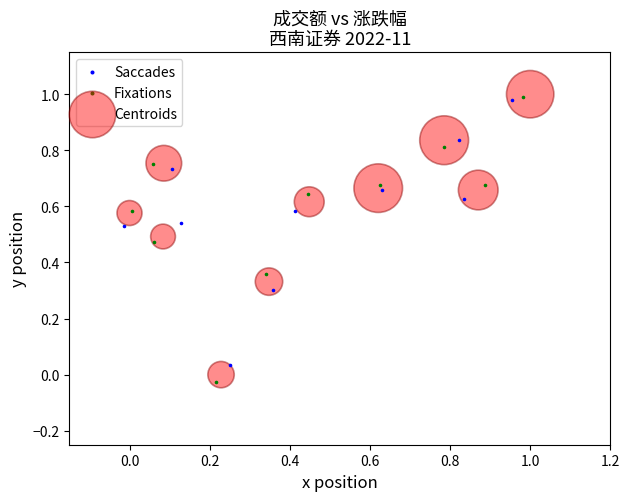

Which series contains the highest Y value?

Centroids